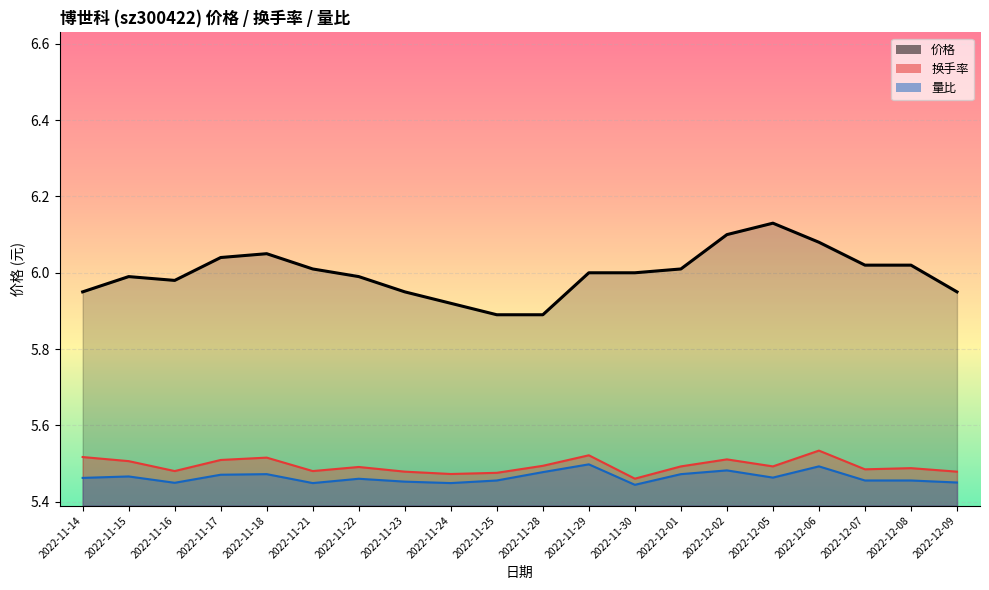

Reading right to left, list all the values displayed in this chart.

价格: 6.0	6.0	6.0	6.1	6.1	6.1	6.0	6.0	6.0	5.9	5.9	5.9	6.0	6.0	6.0	6.0	6.0	6.0	6.0	6.0
换手率: 5.5	5.5	5.5	5.5	5.5	5.5	5.5	5.5	5.5	5.5	5.5	5.5	5.5	5.5	5.5	5.5	5.5	5.5	5.5	5.5
量比: 5.5	5.5	5.5	5.5	5.5	5.5	5.5	5.4	5.5	5.5	5.5	5.4	5.5	5.5	5.4	5.5	5.5	5.4	5.5	5.5